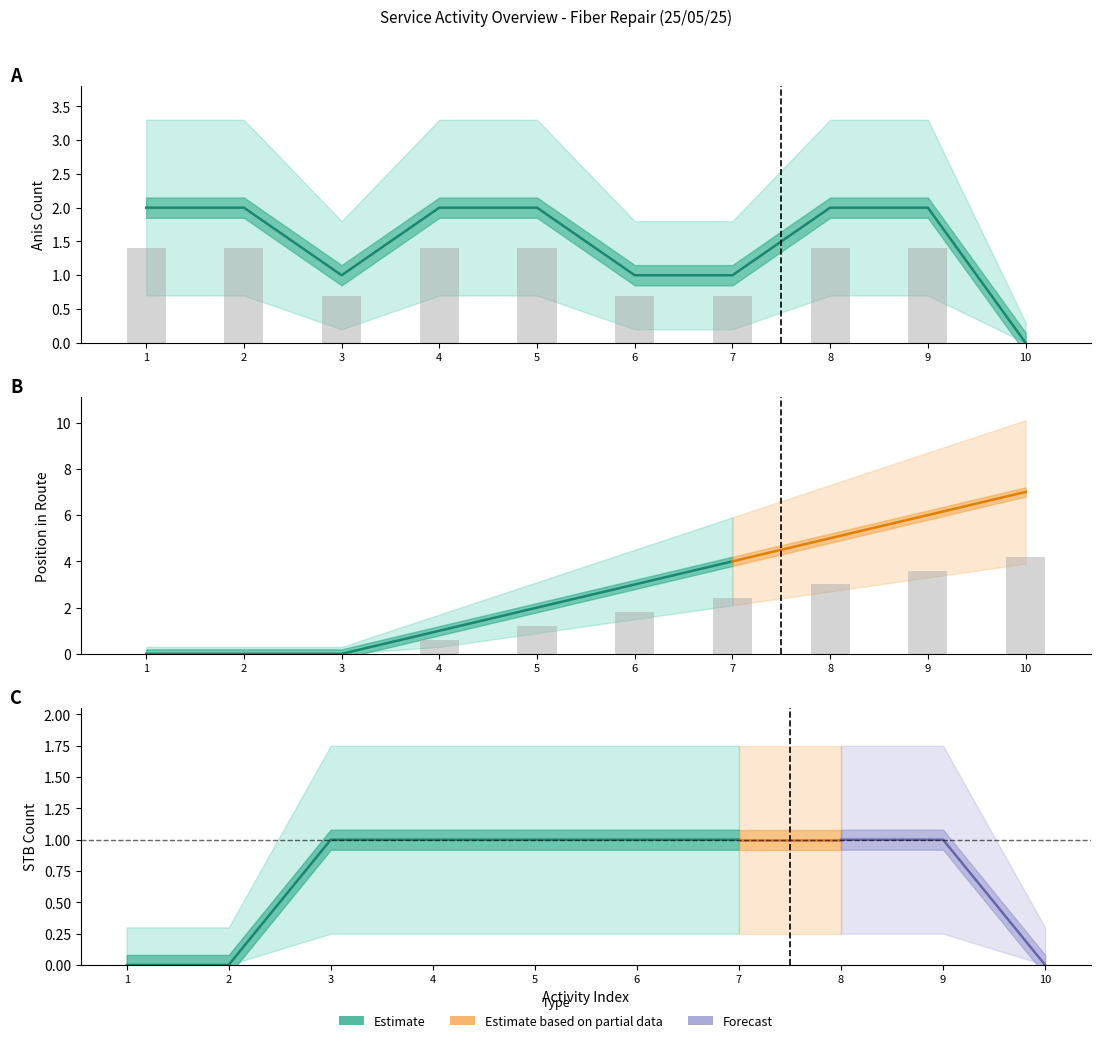

What is the spread (max minus min) of values at 7?

1.7